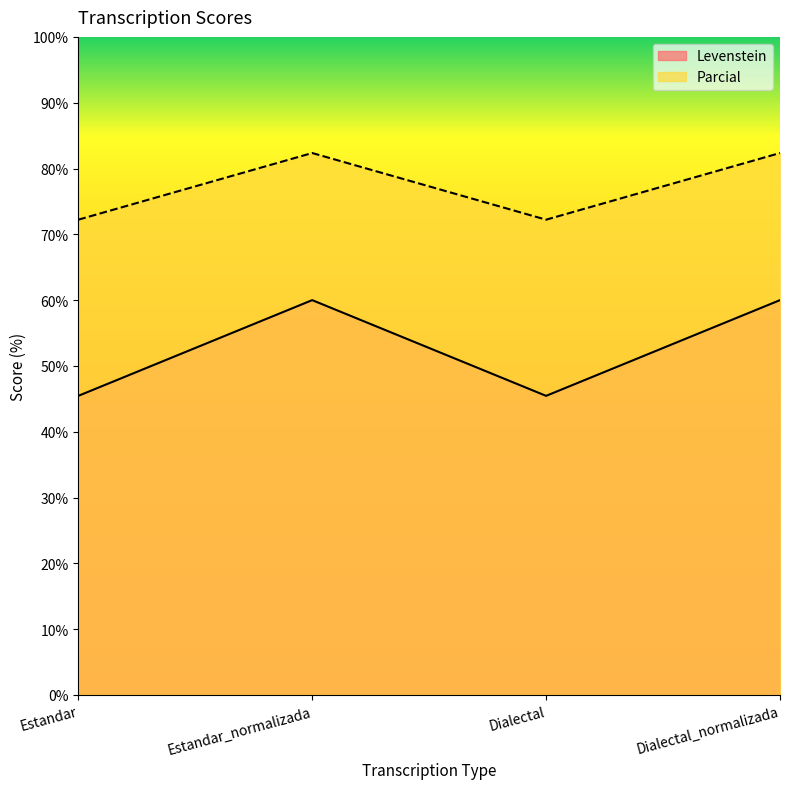

True or false: Levenstein has more than 2 points higher than both neighbors.

False